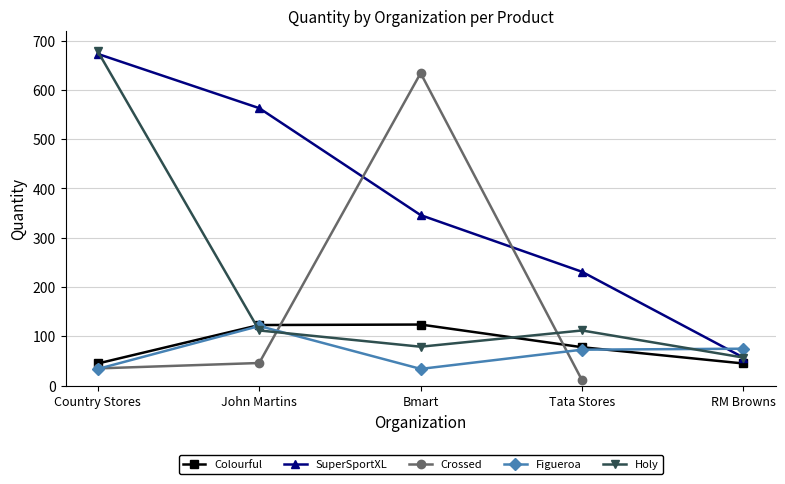

What is the difference between the maximum and minimum values in the Holy series?

621